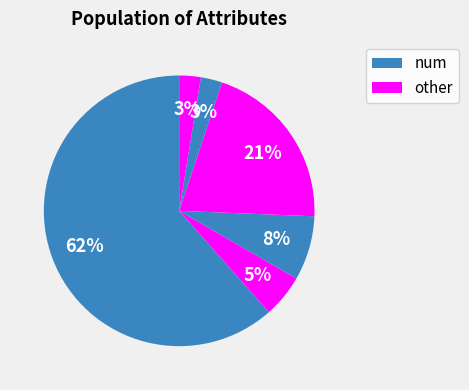

How many segments does this pie chart have?

6